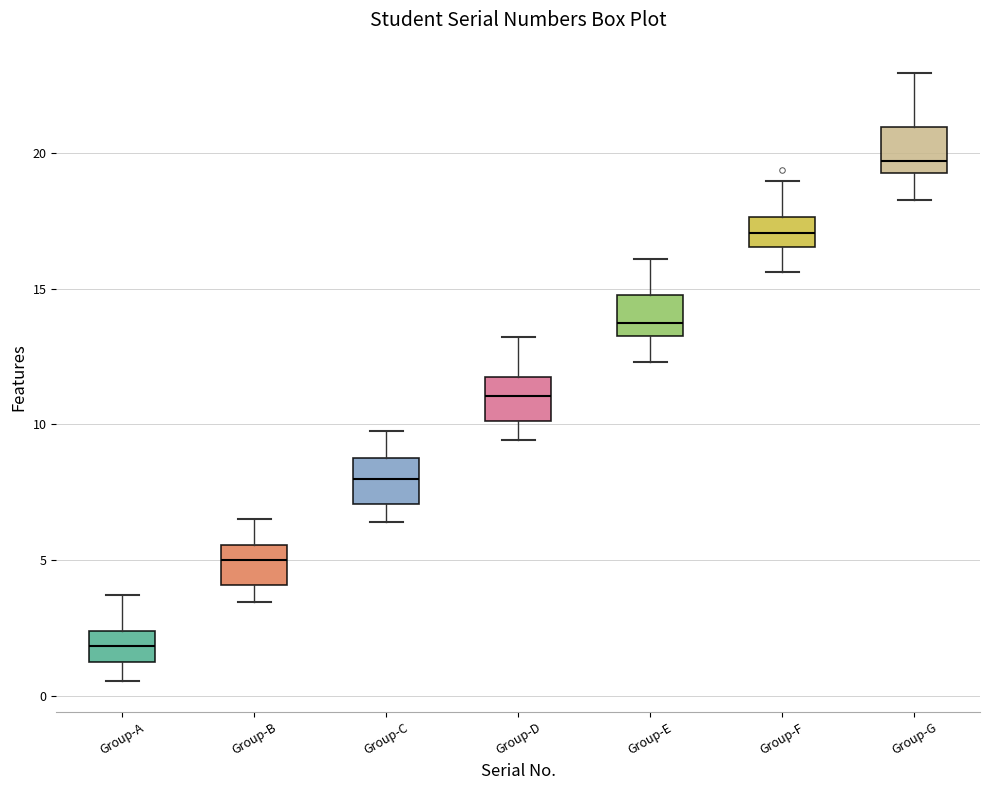

Where is the lower edge of the box for Group-G on the y-axis? The values are not printed on the chart, so give them approximately, as read against the axis.

19.5